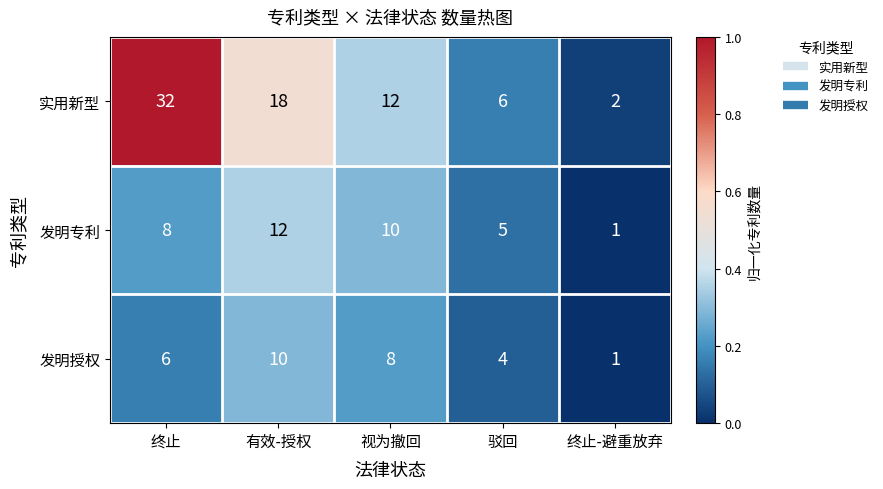

At which category is the sum across all series the highest?

终止